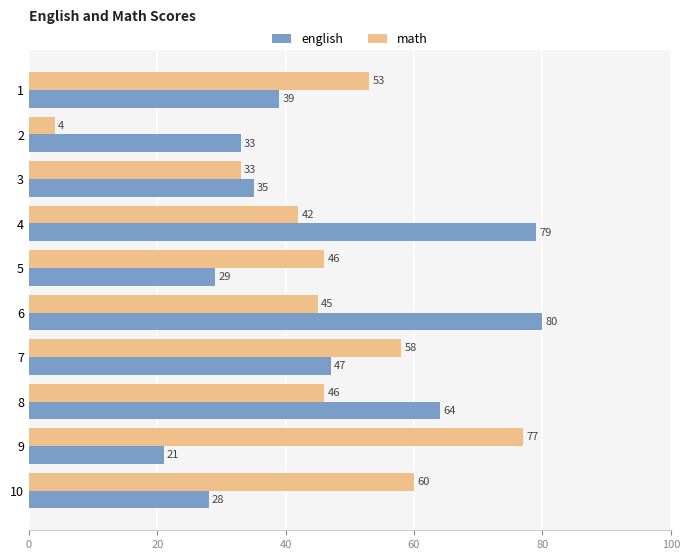

What is the difference between the english values at 1 and 10?

11